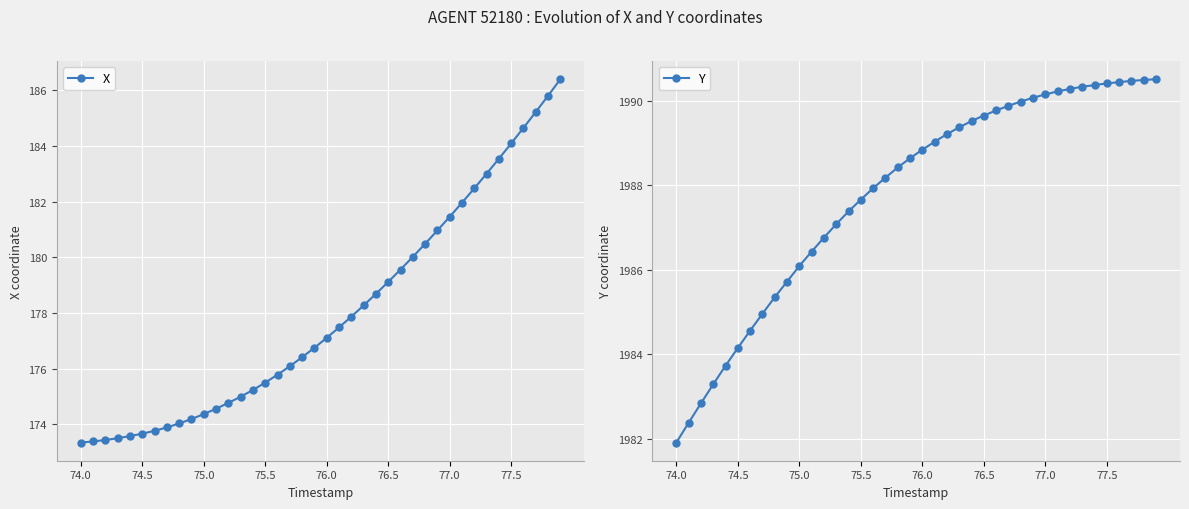

The X series shows 282.1 at 75.0. True or false?

False